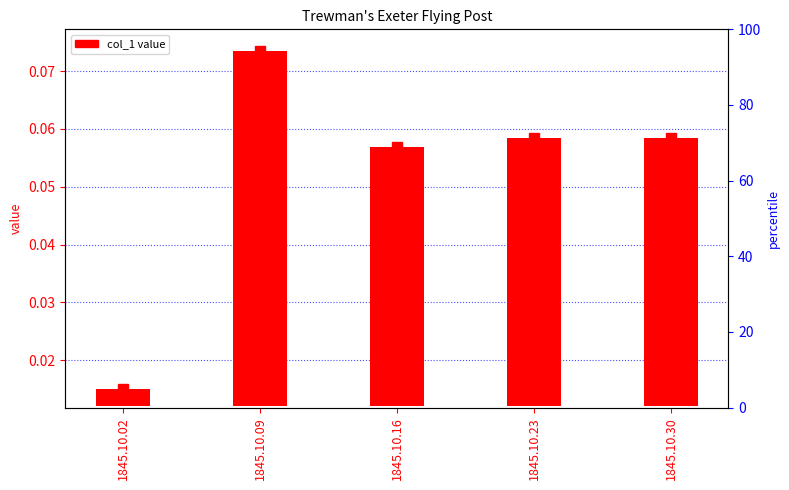

What is the maximum value shown in the chart?

0.1